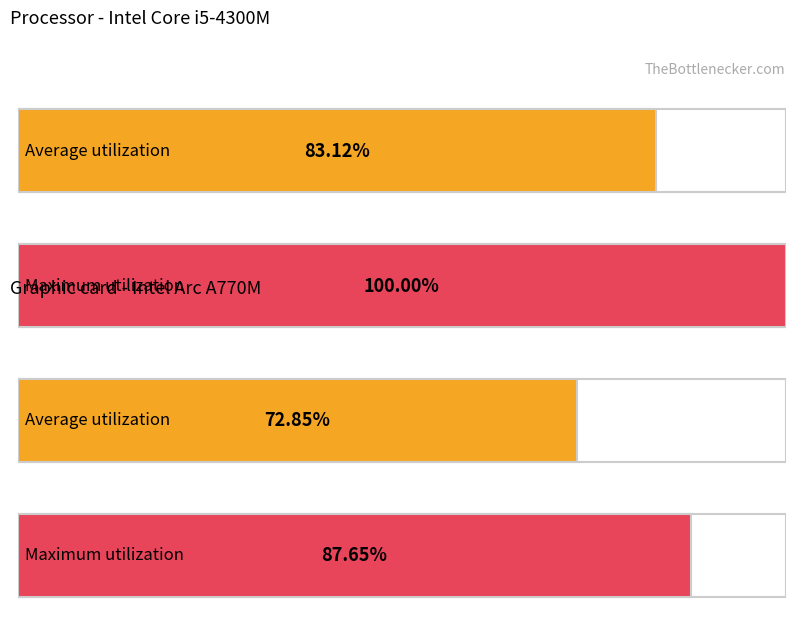

The value of Maximum util - Group1 at 0 is 31.2. True or false?

False